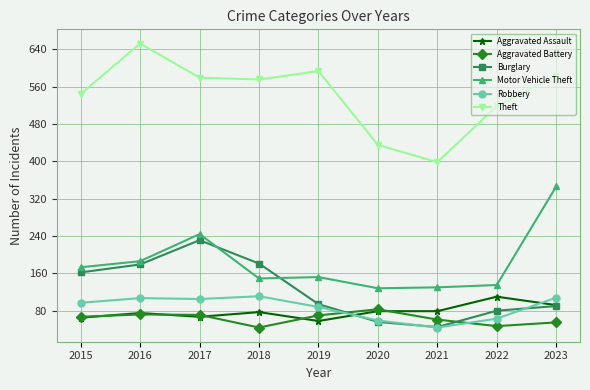

How many distinct data groups are displayed?

6